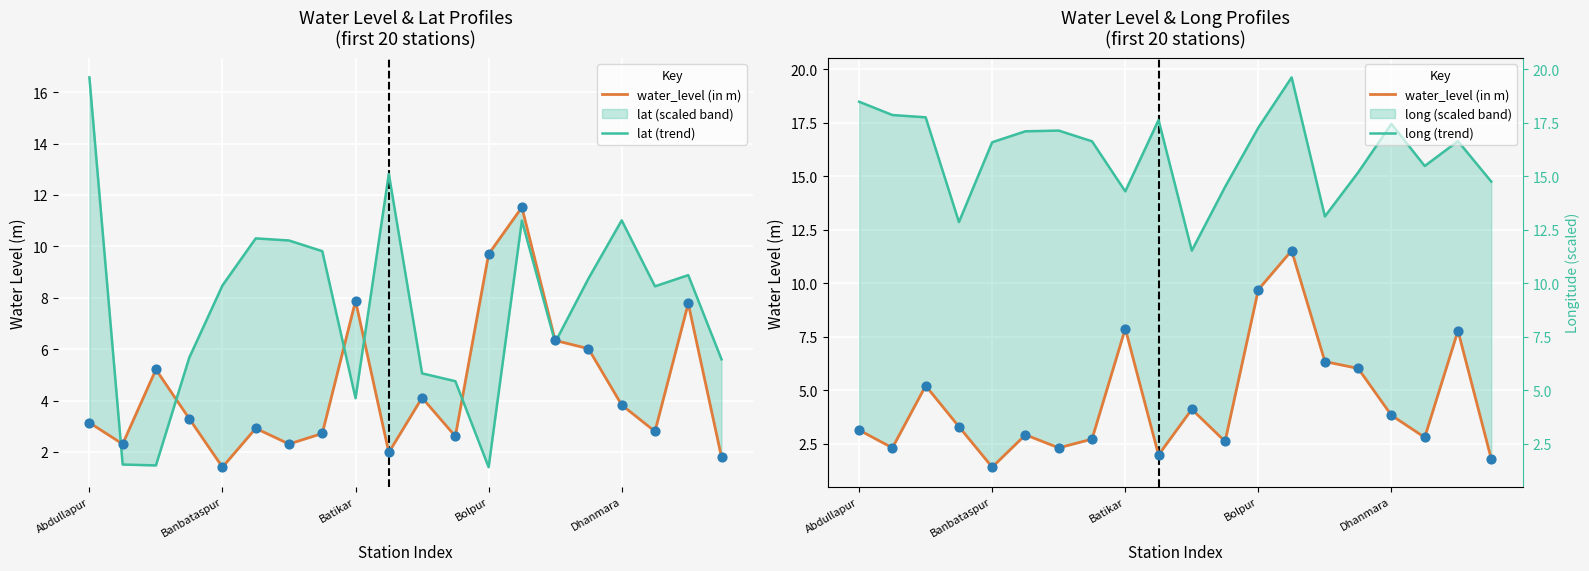

Which series has the largest total across all categories?

long (trend)